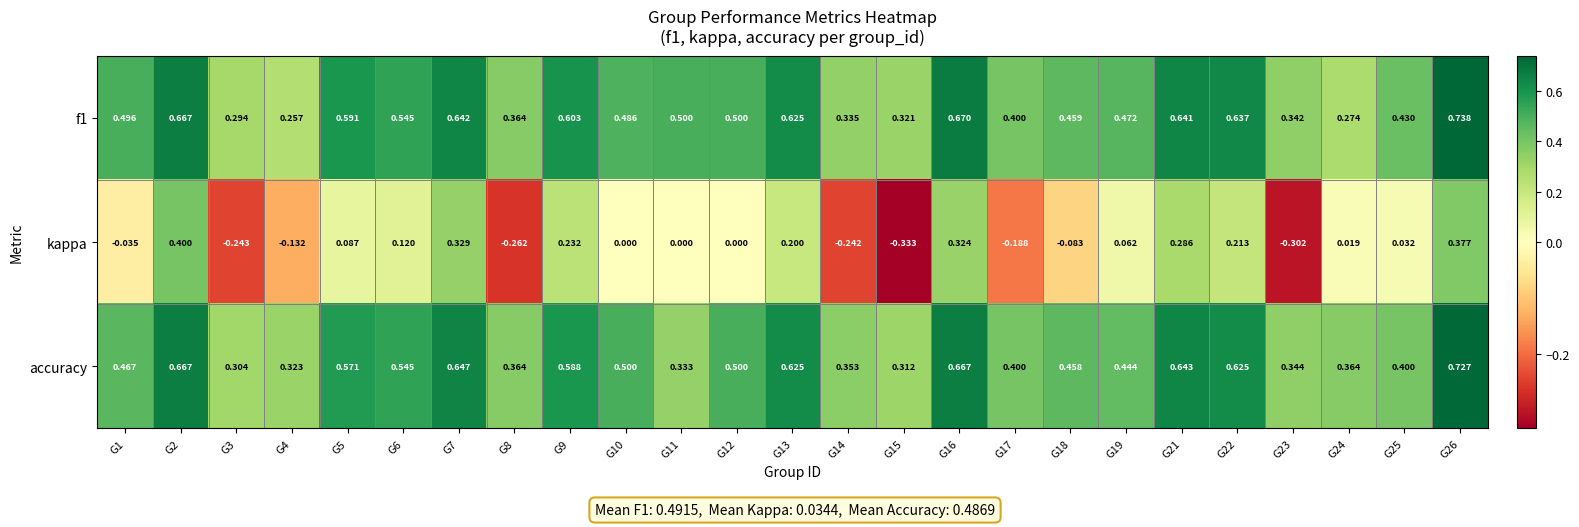

Which series has the widest spread of values?

kappa